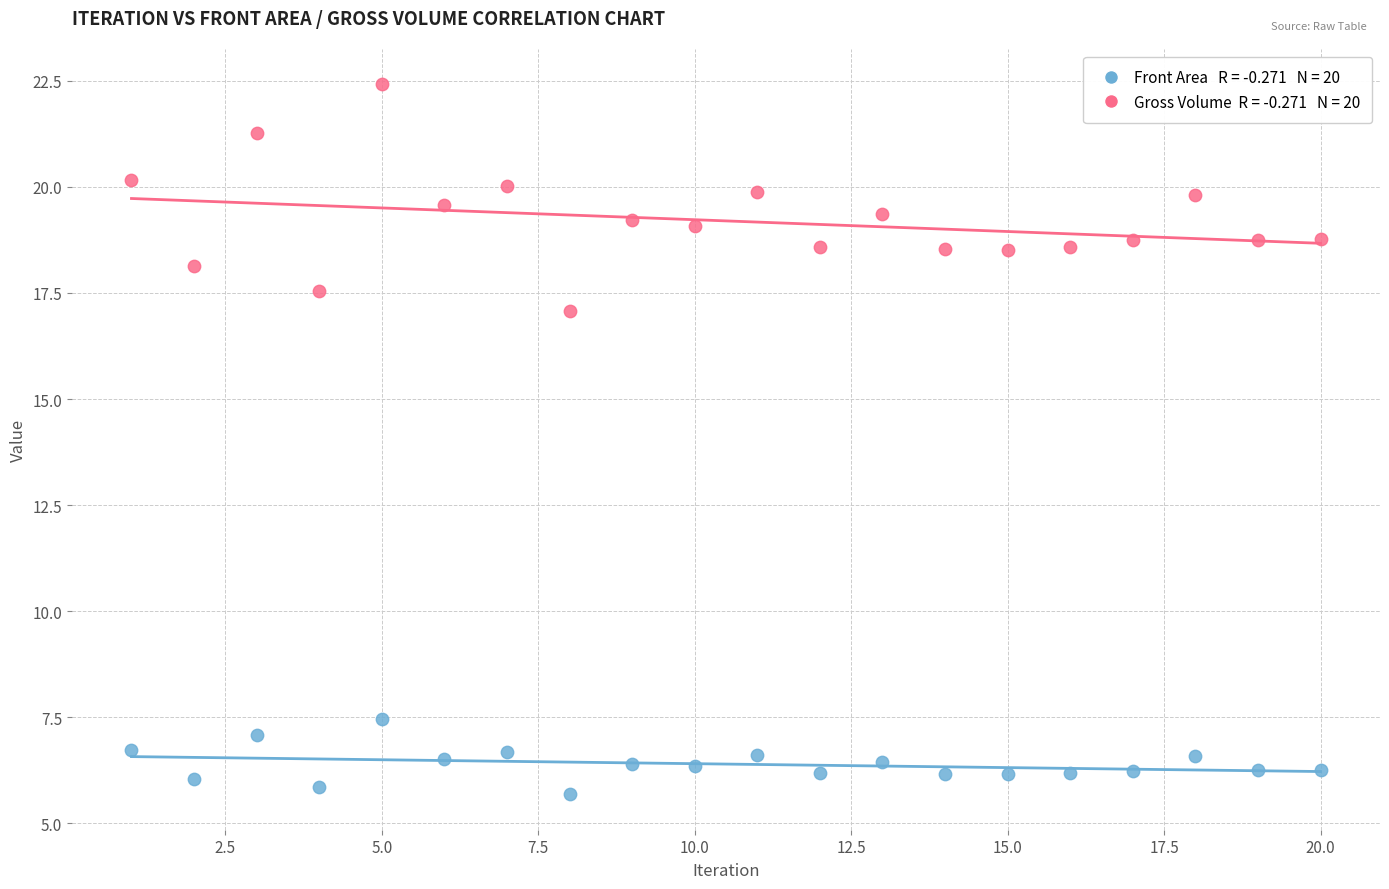

Across all data points, what is the range of X values (max minus min)?

19.0